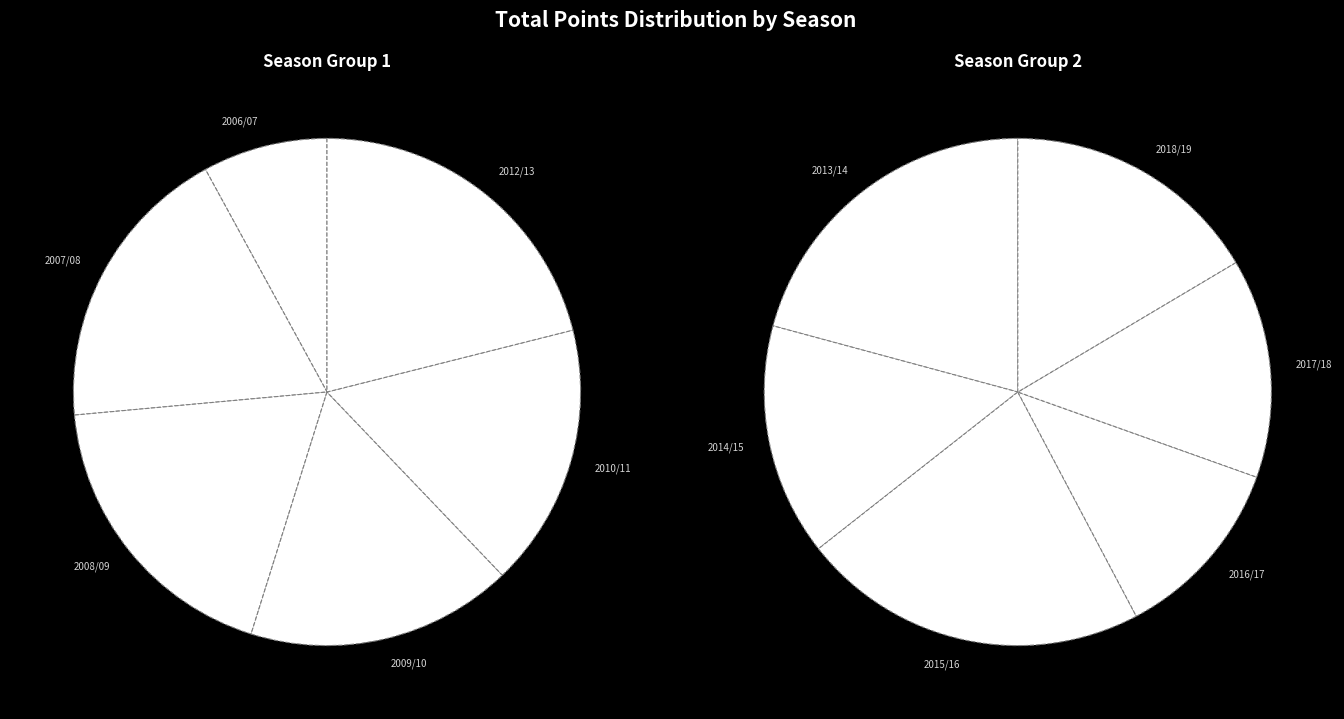

Rank the categories by value from highest to lowest.

2015/16, 2013/14, 2018/19, 2012/13, 2014/15, 2008/09, 2007/08, 2017/18, 2009/10, 2010/11, 2016/17, 2006/07